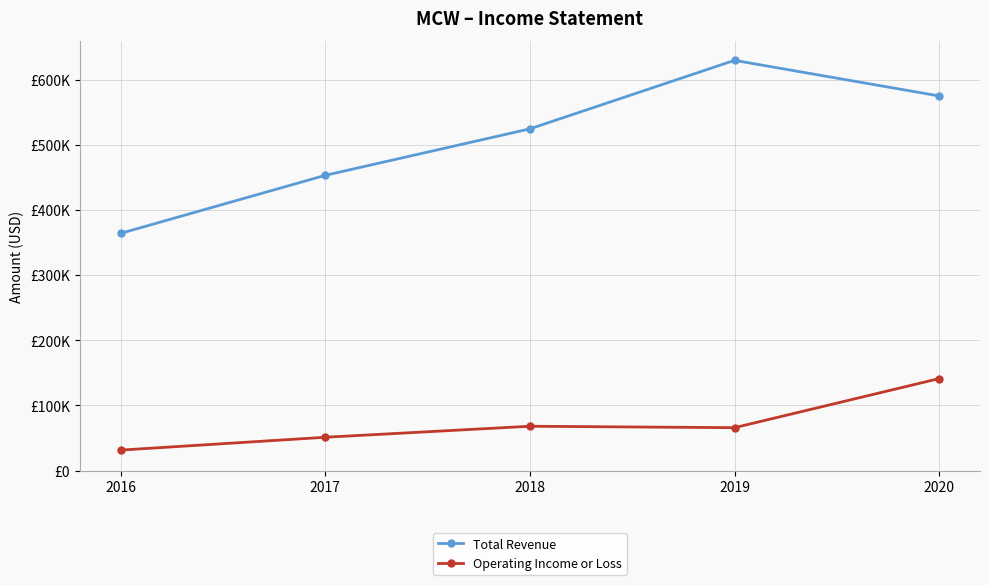

Which series changed the most between 2016 and 2018?

Total Revenue